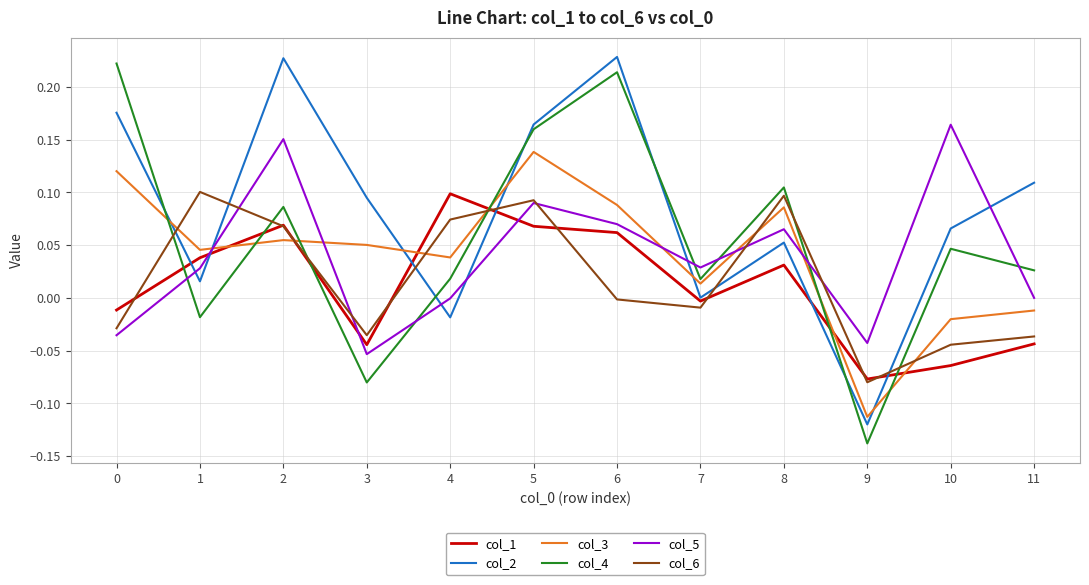

Is the value of col_4 at 11 greater than the value of col_3 at 9?

Yes